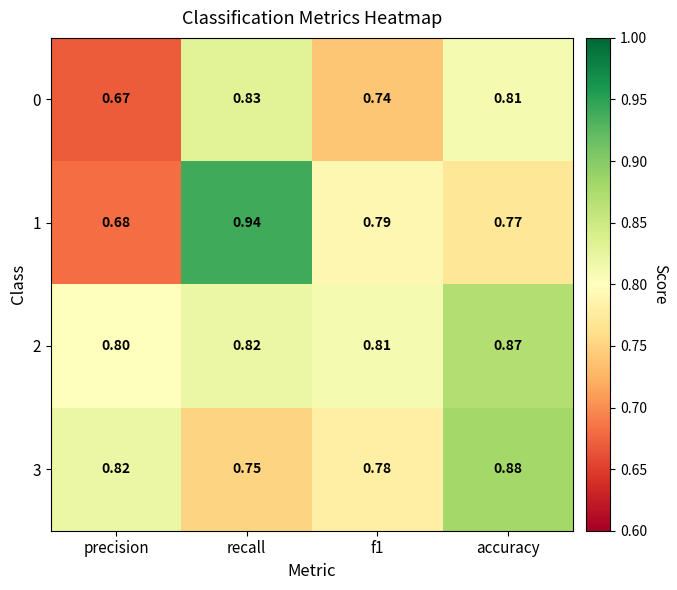

At which label is 0 closest to 0?

precision